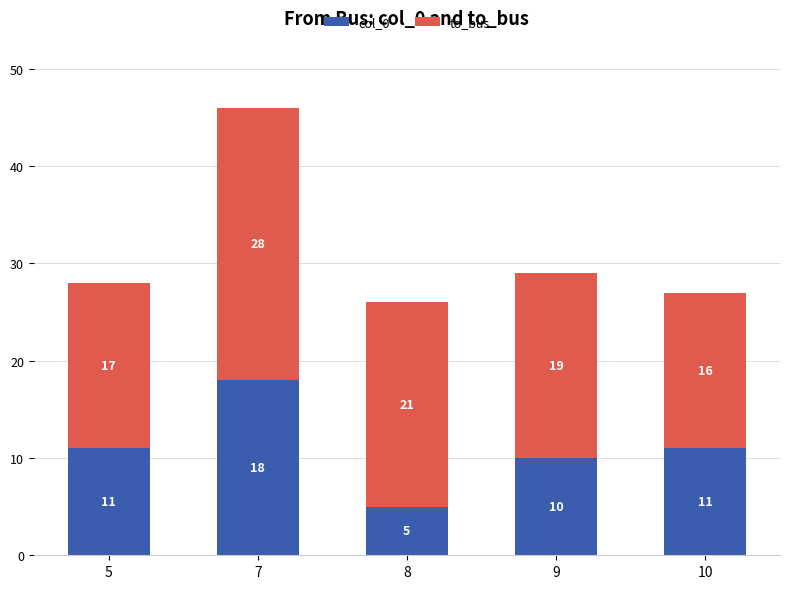

What is the approximate value of col_0 at 10, to the nearest 10?

10